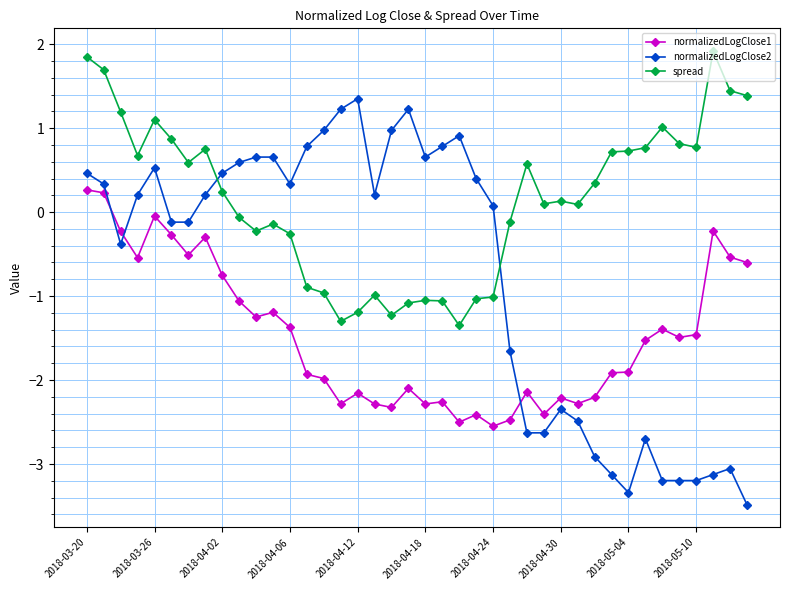

What is the sum of all spread values?

5.8